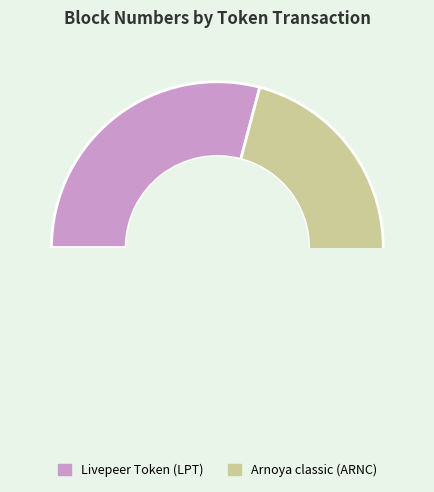

Rank the categories by value from lowest to highest.

0, 1